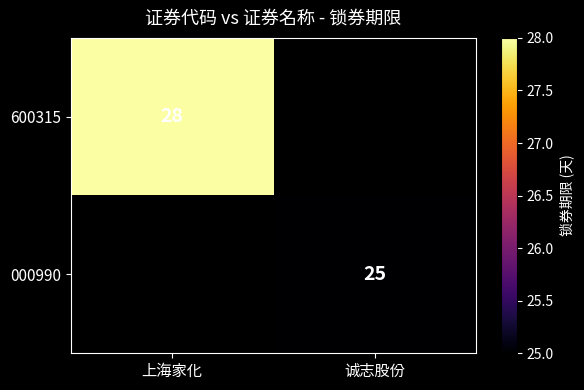

The value of 000990 at 诚志股份 is 14. True or false?

False